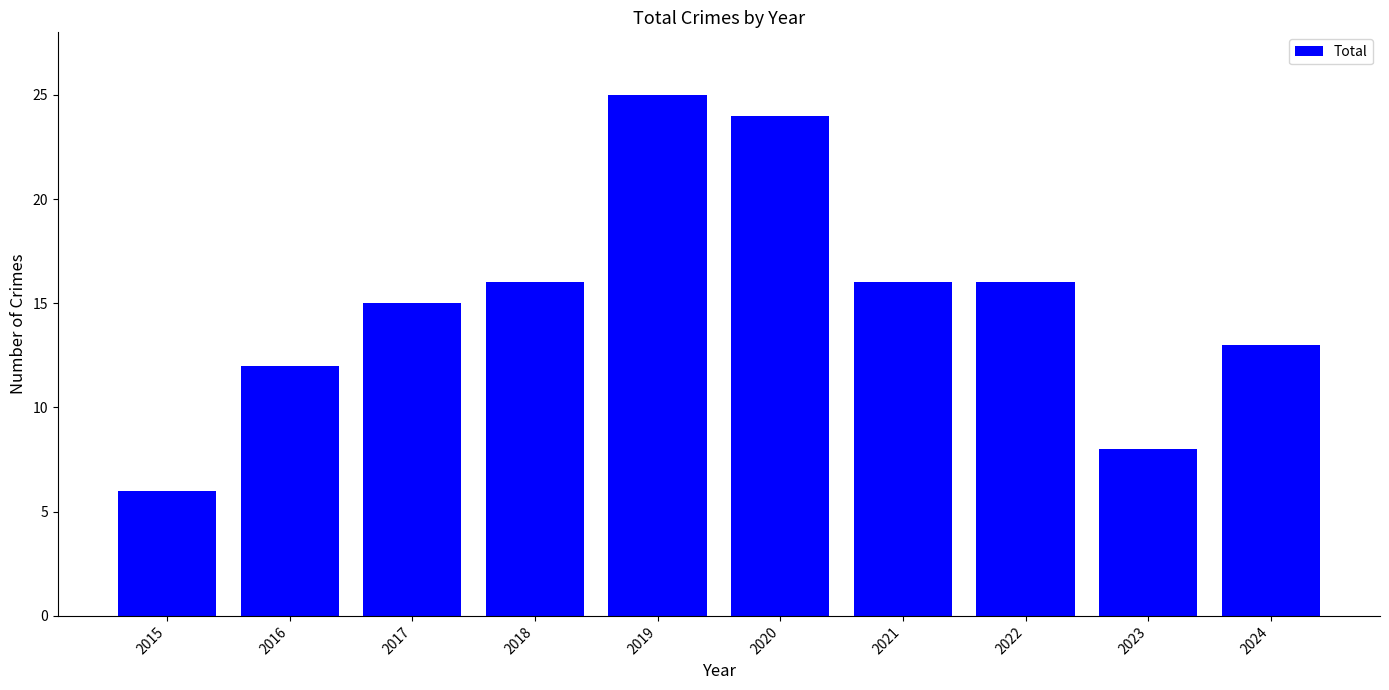

Reading left to right, list all the values displayed in this chart.

6	12	15	16	25	24	16	16	8	13